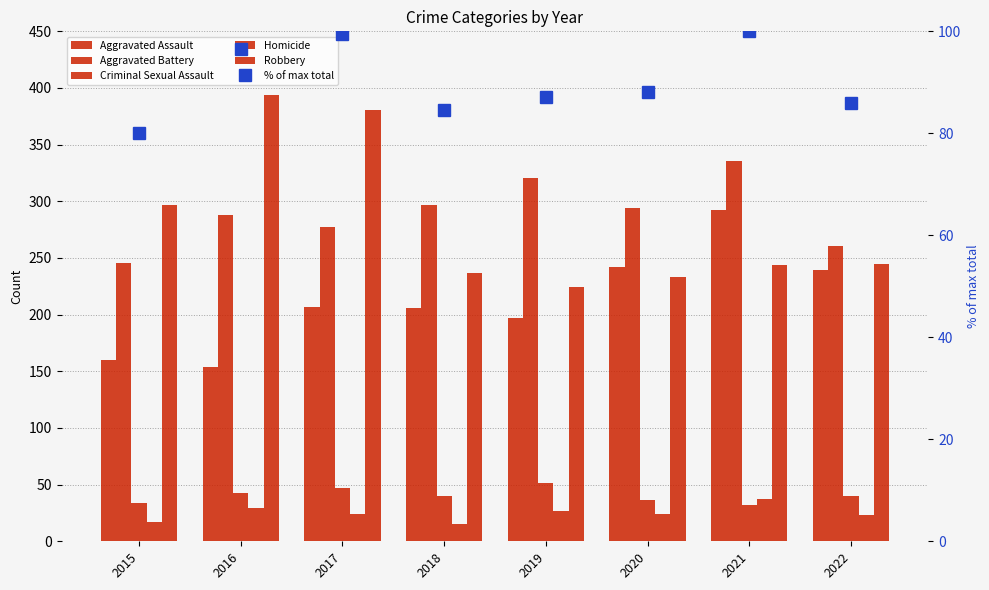

Which series has the widest spread of values?

Robbery